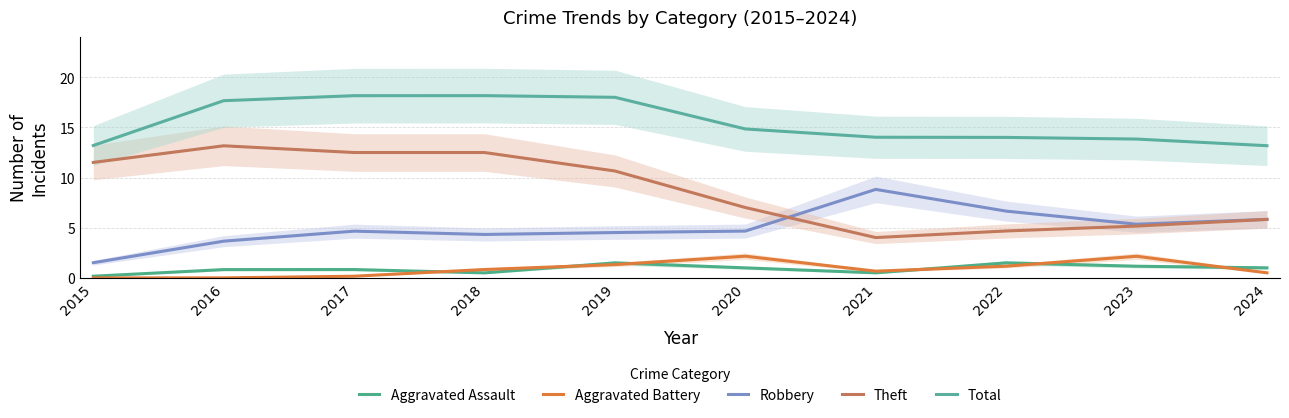

What are all the series names shown in the legend?

Aggravated Assault, Aggravated Battery, Robbery, Theft, Total